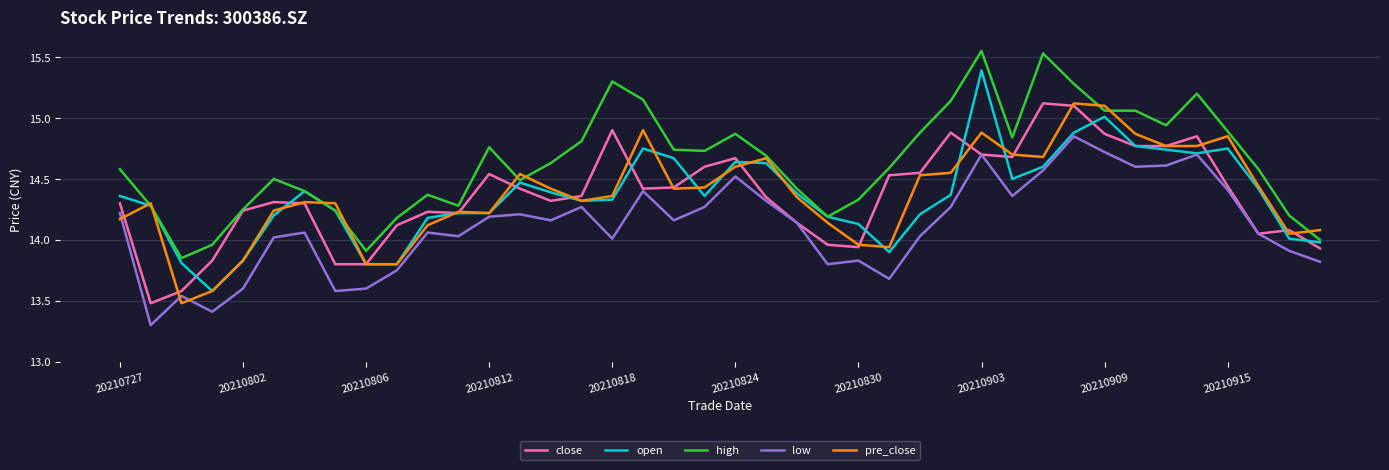

Which series has the largest total across all categories?

high